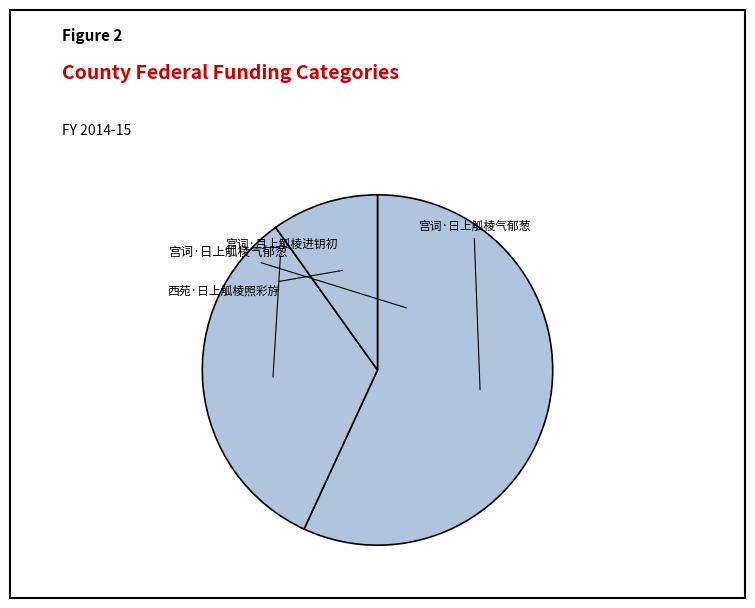

To the nearest percent, what portion does 西苑·日上觚棱照彩斿 represent?

10%